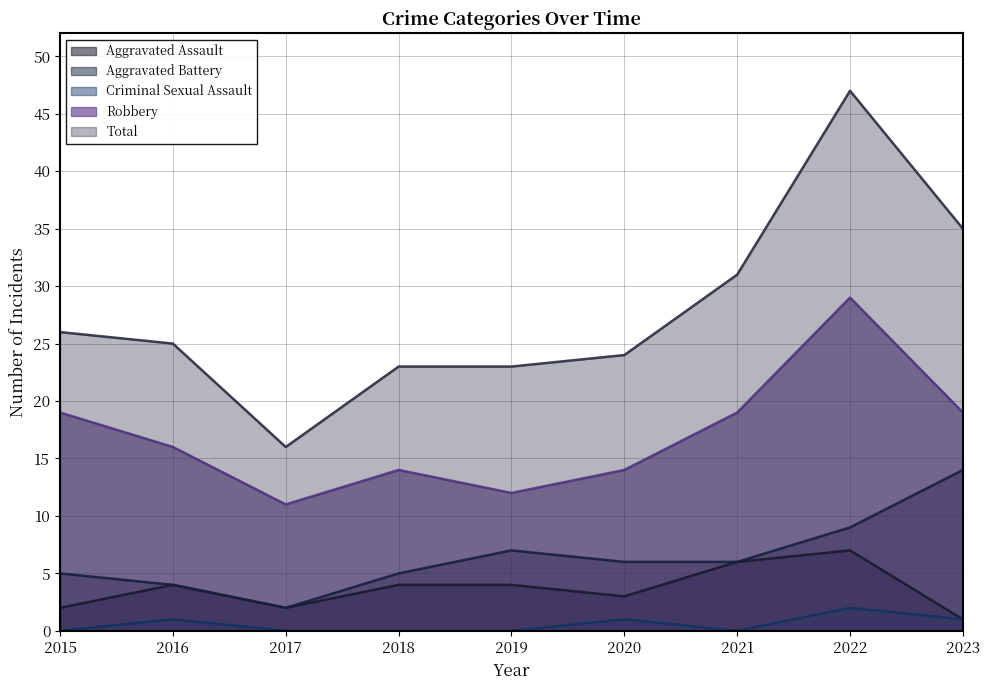

At which label does Total first exceed 25?

2015